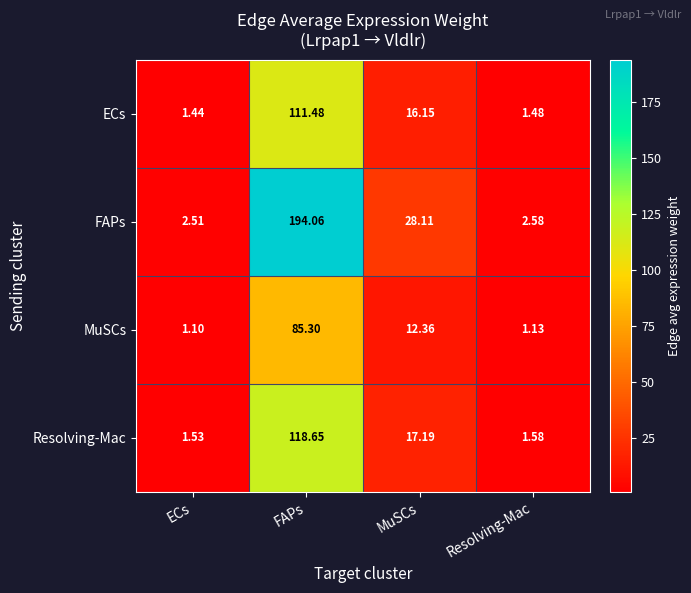

Which series has the widest spread of values?

FAPs